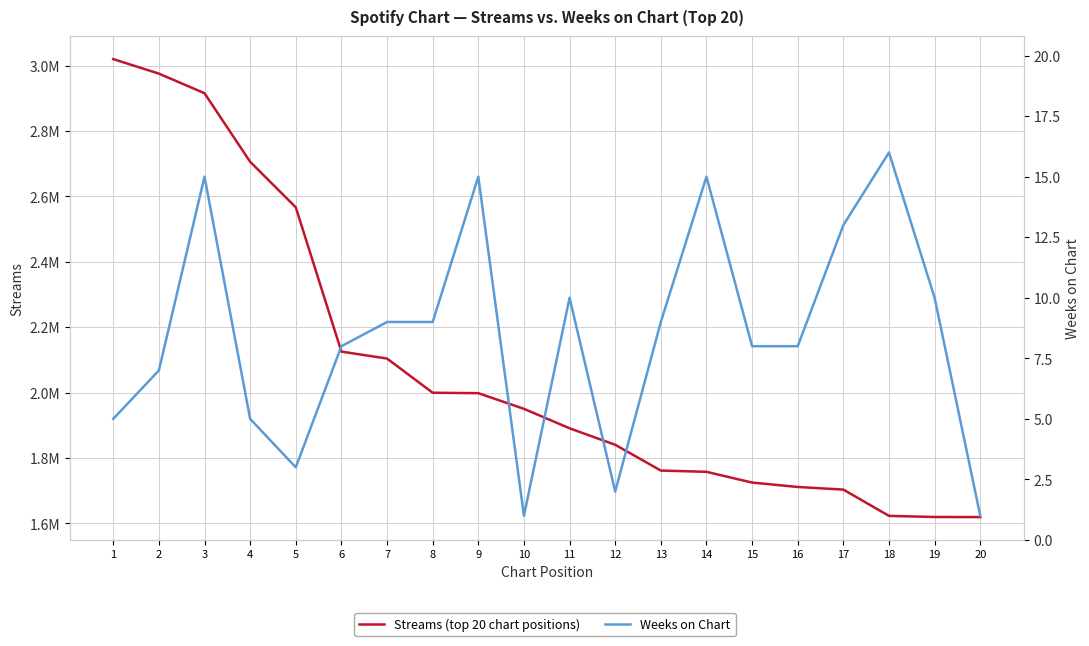

How many data points in Streams (top 20 chart positions) are above 1950481?

9